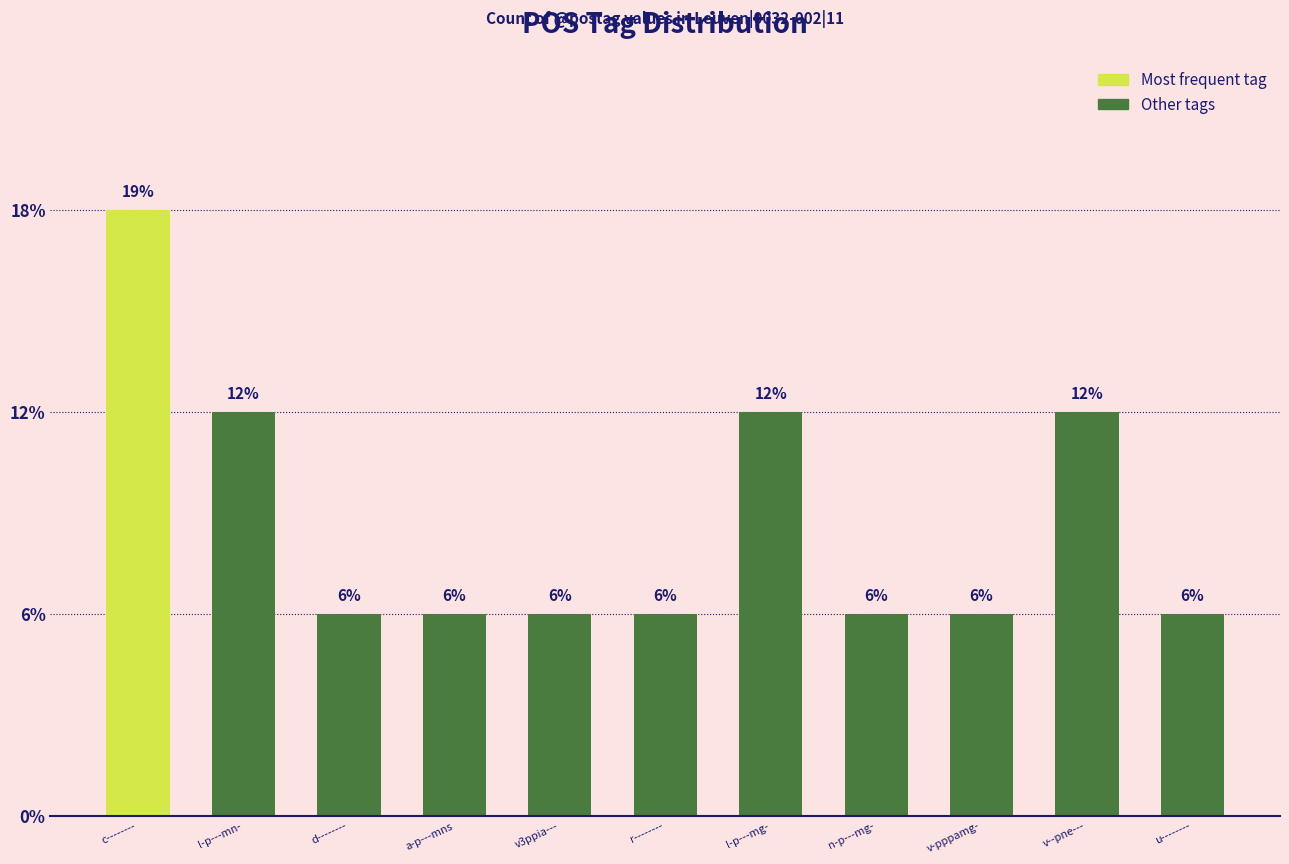

Does the chart contain any negative values?

No